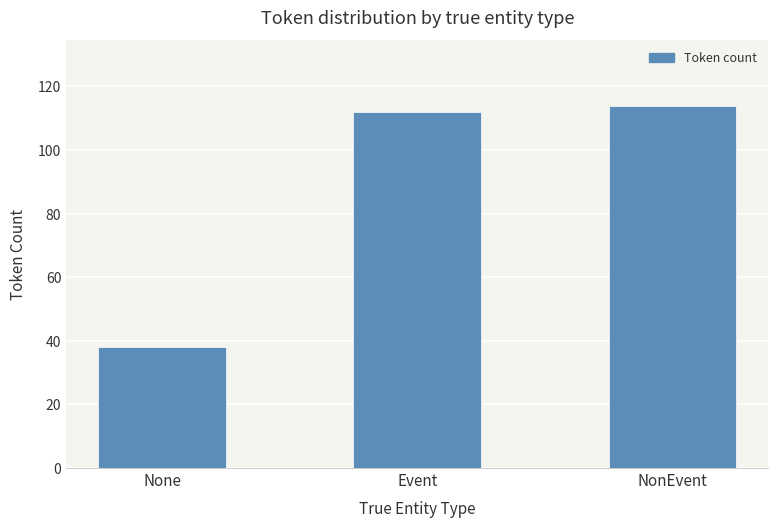

Which category has the highest value across all series?

NonEvent